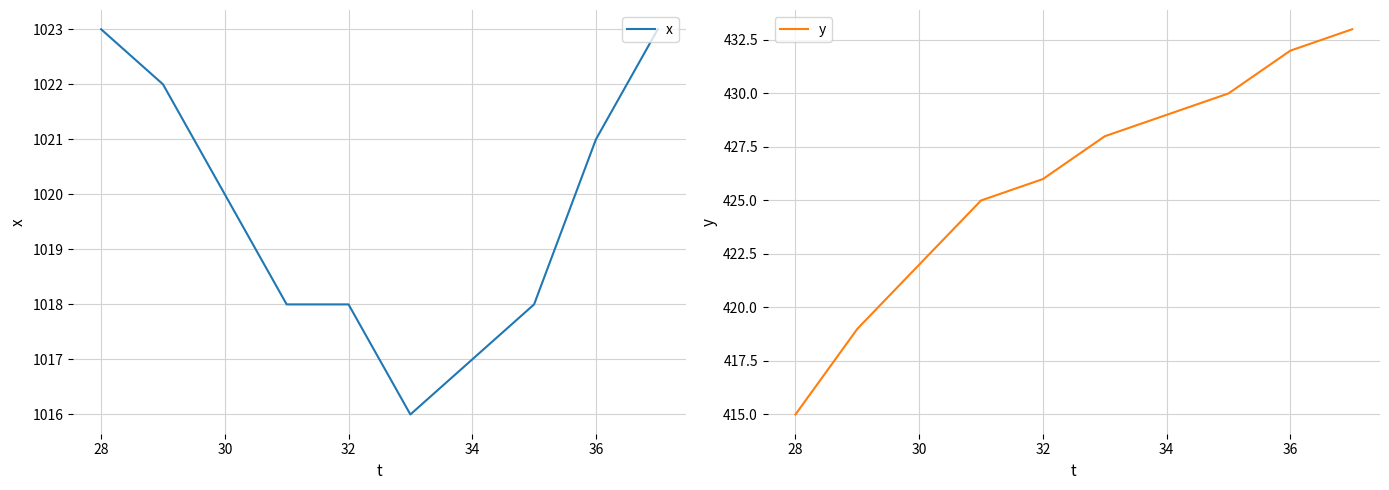

The value of x at 32 is 1018. True or false?

True